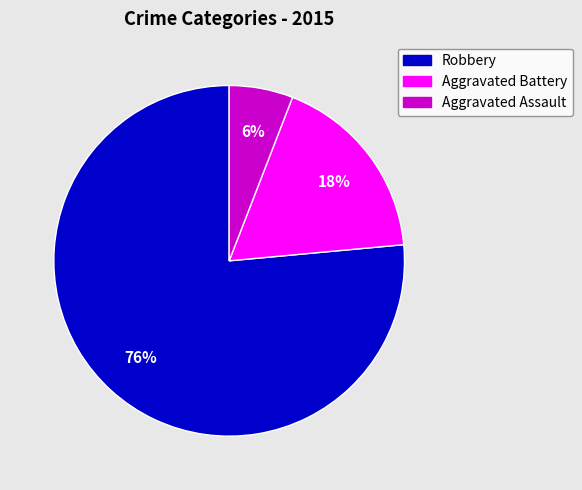

Do Aggravated Assault and Aggravated Battery together represent more than half of the pie?

No